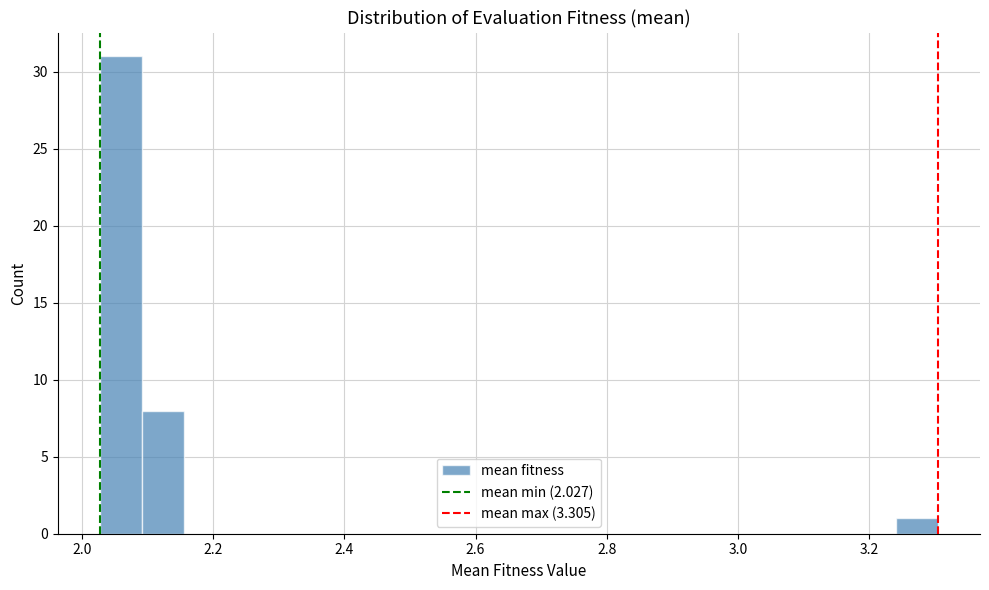

Read against the x-axis, roughly where is the centre of the tallest bar?

2.06